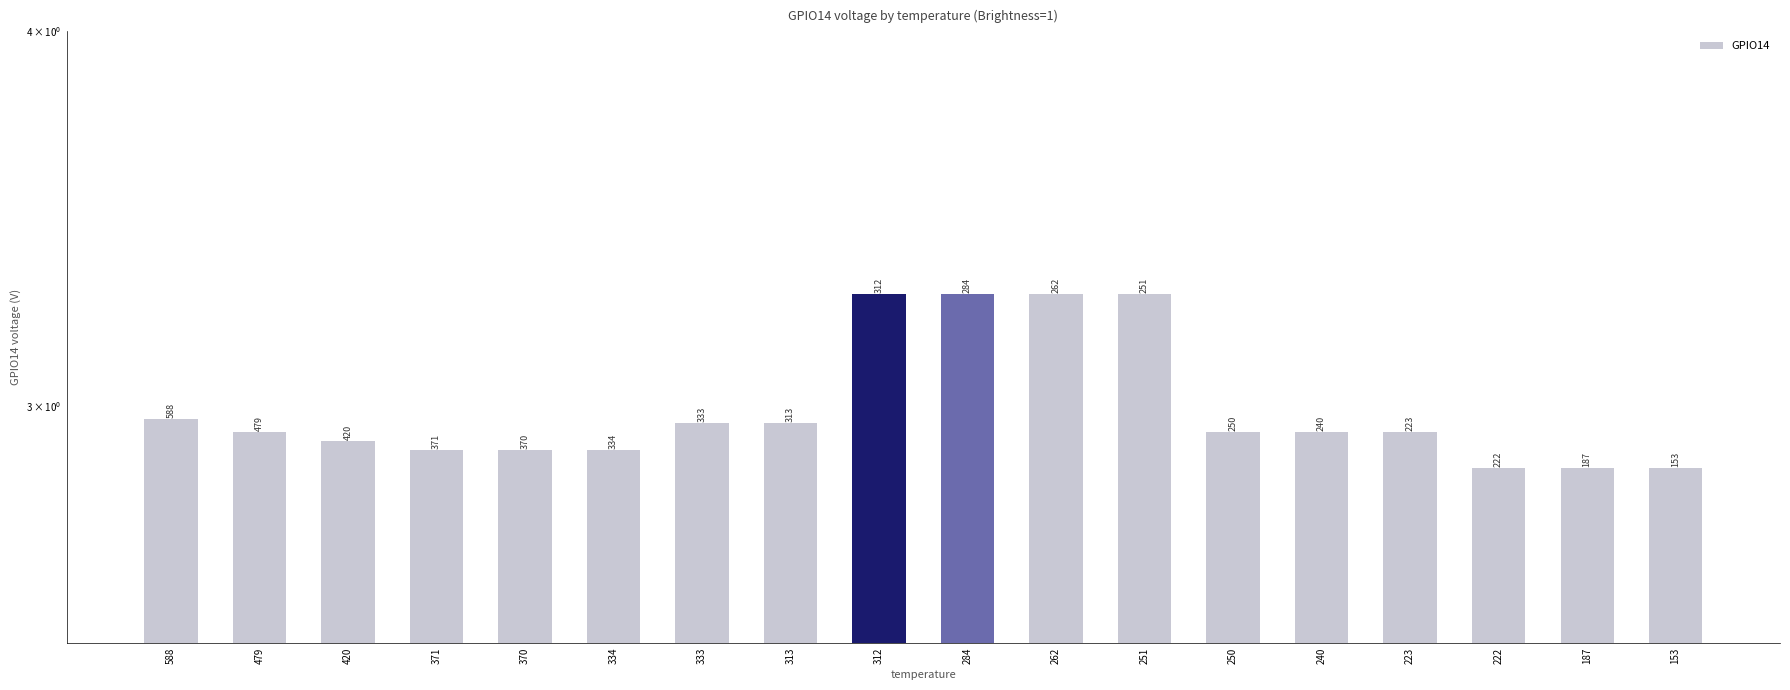

Is it true that the value at 222 is 5.1?

False